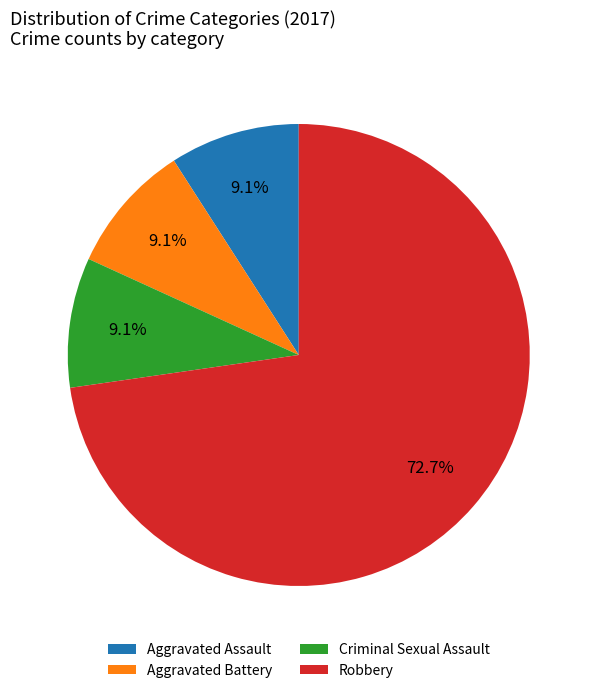

What is the ratio of the value at Robbery to the value at Criminal Sexual Assault?

8.0